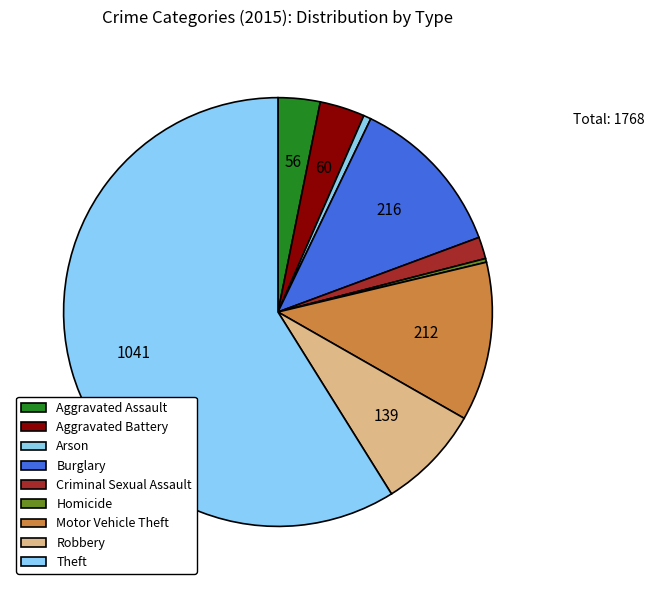

Is there any slice that represents more than half of the pie?

Yes